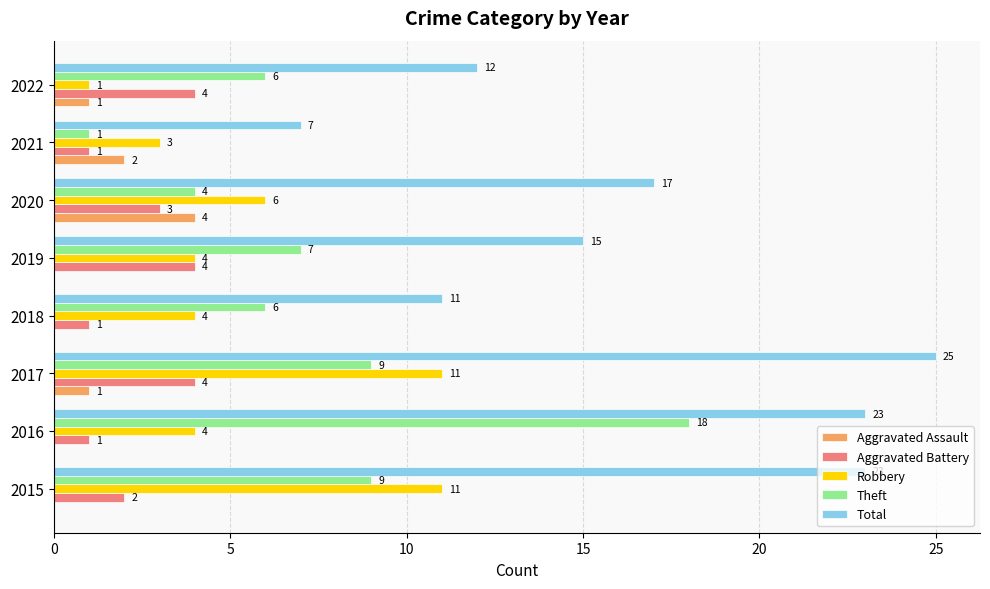

Which series has the largest total across all categories?

Total